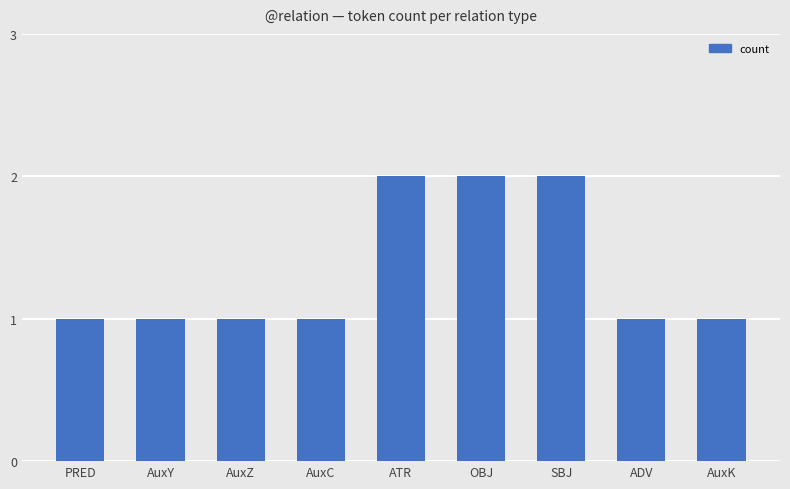

What is the sum of all values?

12